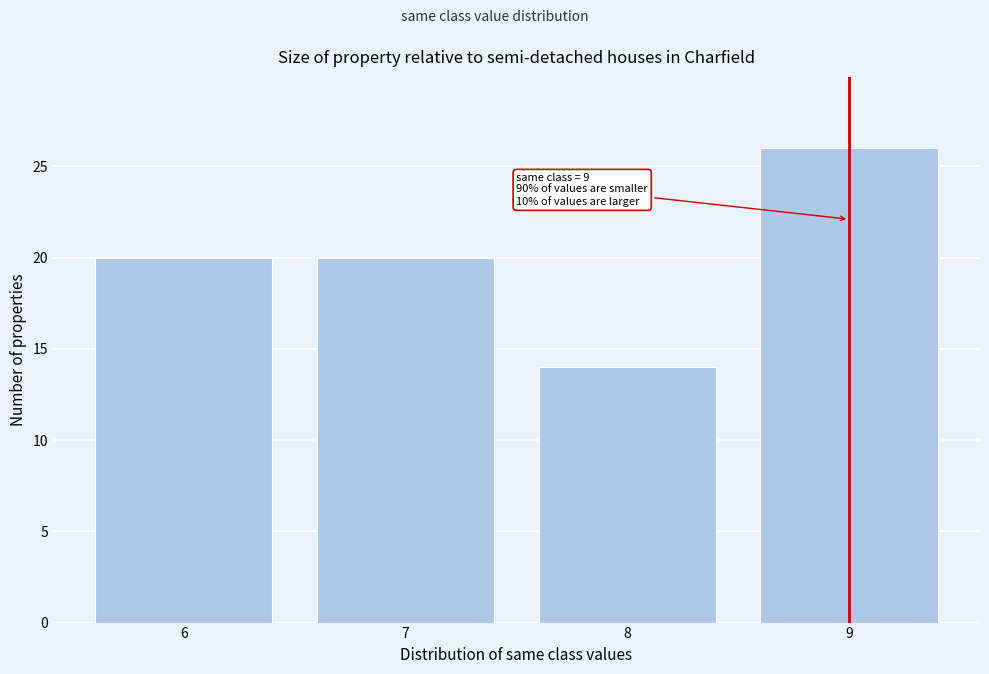

Reading left to right, extract all data points from this chart.

20	20	14	26